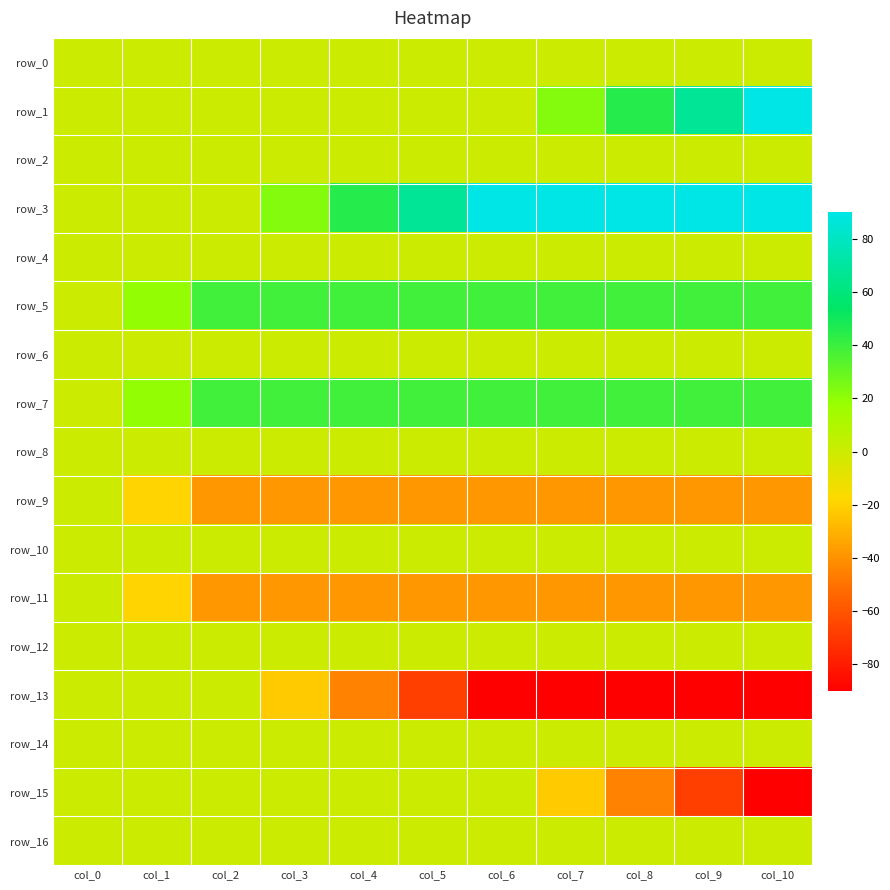

How many categories are shown in the chart?

11